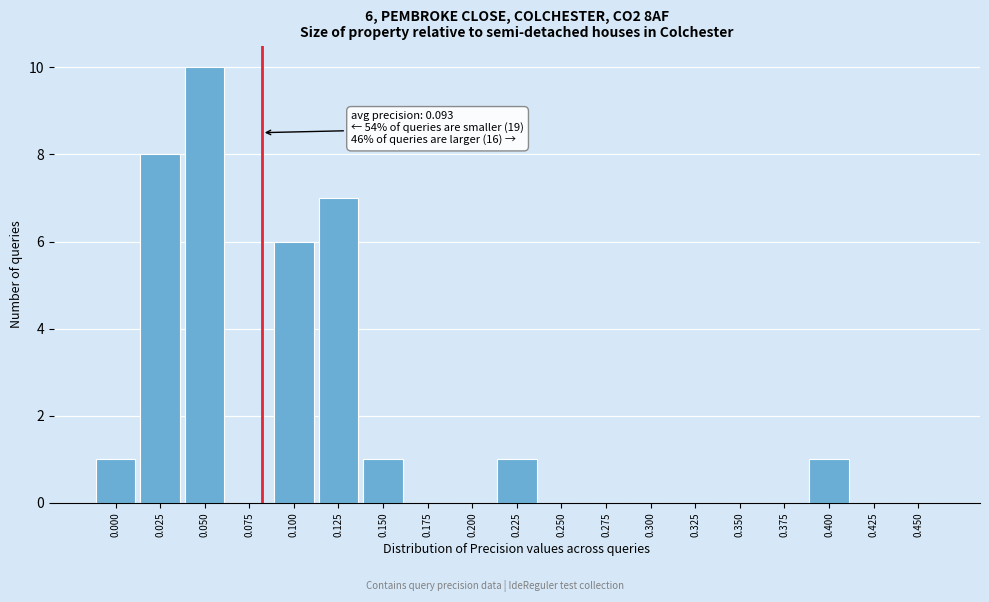

Reading left to right, transcribe all the data shown in this chart.

0.000=1	0.025=8	0.050=10	0.075=0	0.100=6	0.125=7	0.150=1	0.175=0	0.200=0	0.225=1	0.250=0	0.275=0	0.300=0	0.325=0	0.350=0	0.375=0	0.400=1	0.425=0	0.450=0